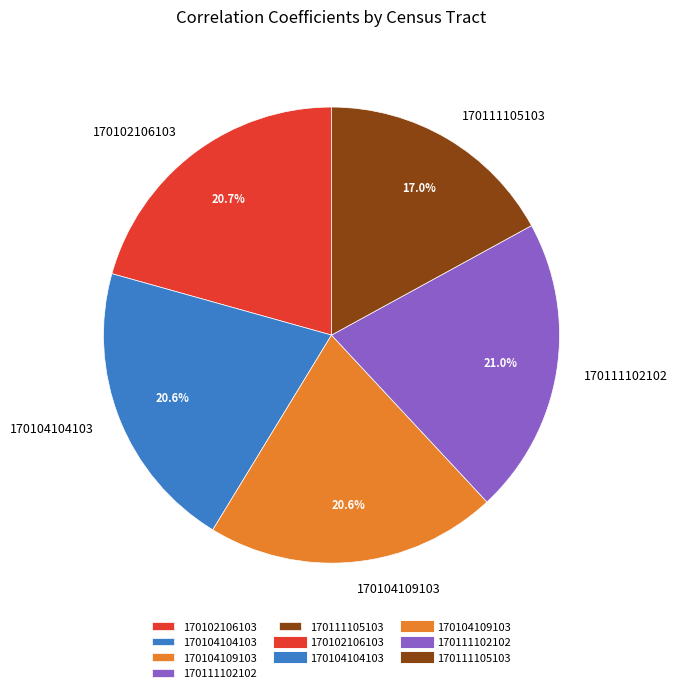

What is the smallest slice in the pie chart?

170111105103